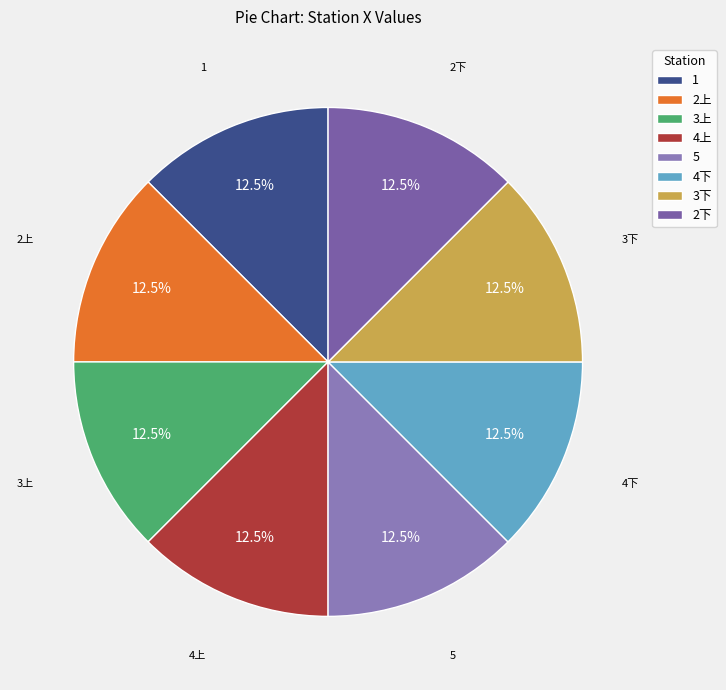

Does 2下 account for over 50% of the chart?

No